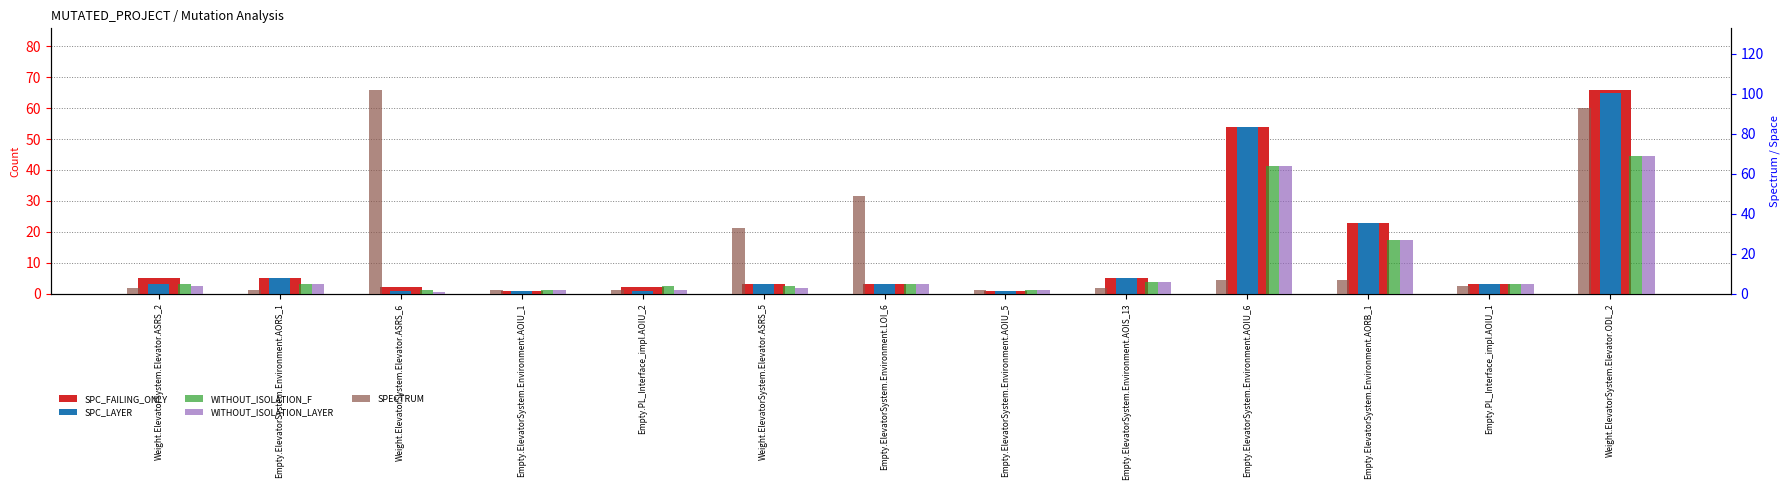

How many categories are shown in the chart?

13